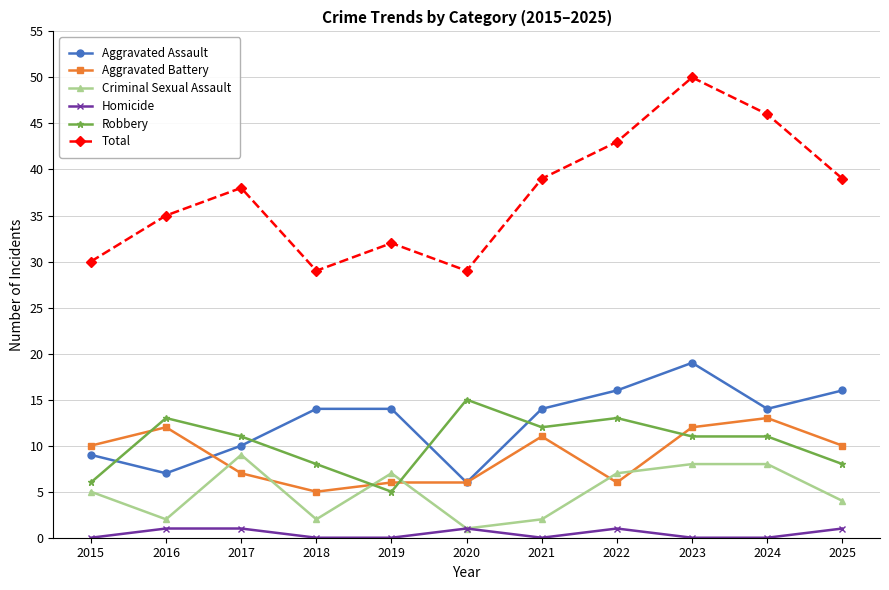

What is the highest value of the Aggravated Battery series?

13